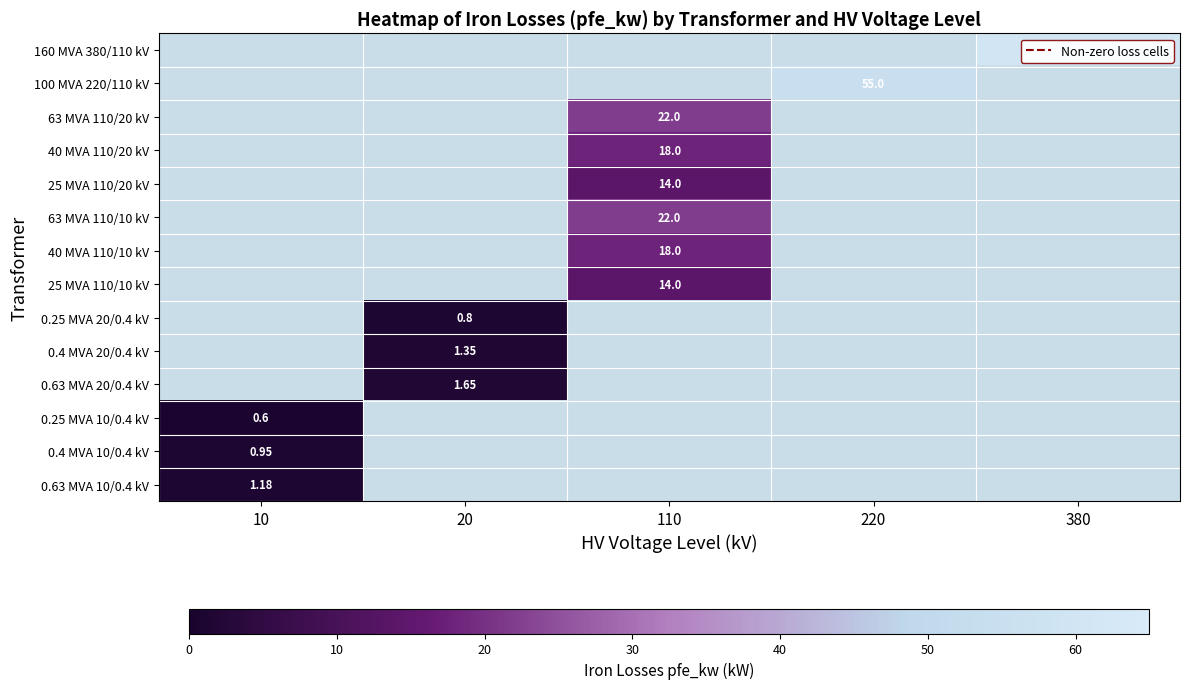

At how many categories does at least one series exceed 11?

3